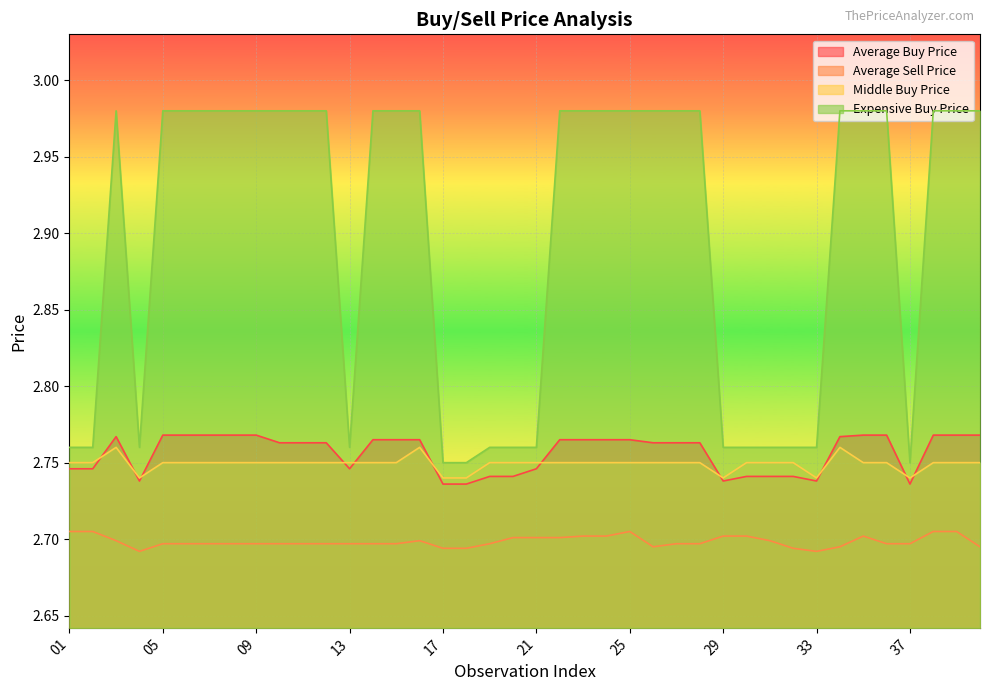

What is the value of the Average Sell Price point at the 7th from the left?

2.7